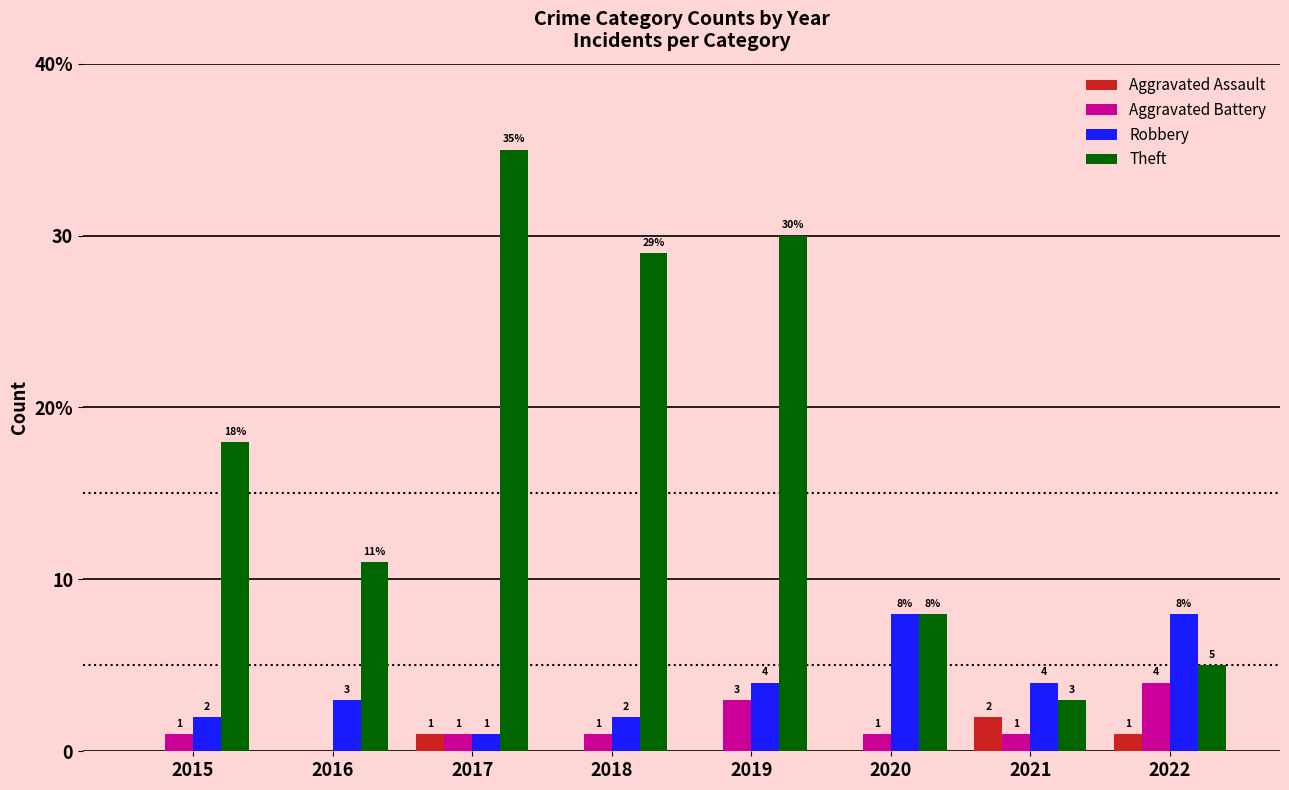

Does the chart contain stacked bars?

No